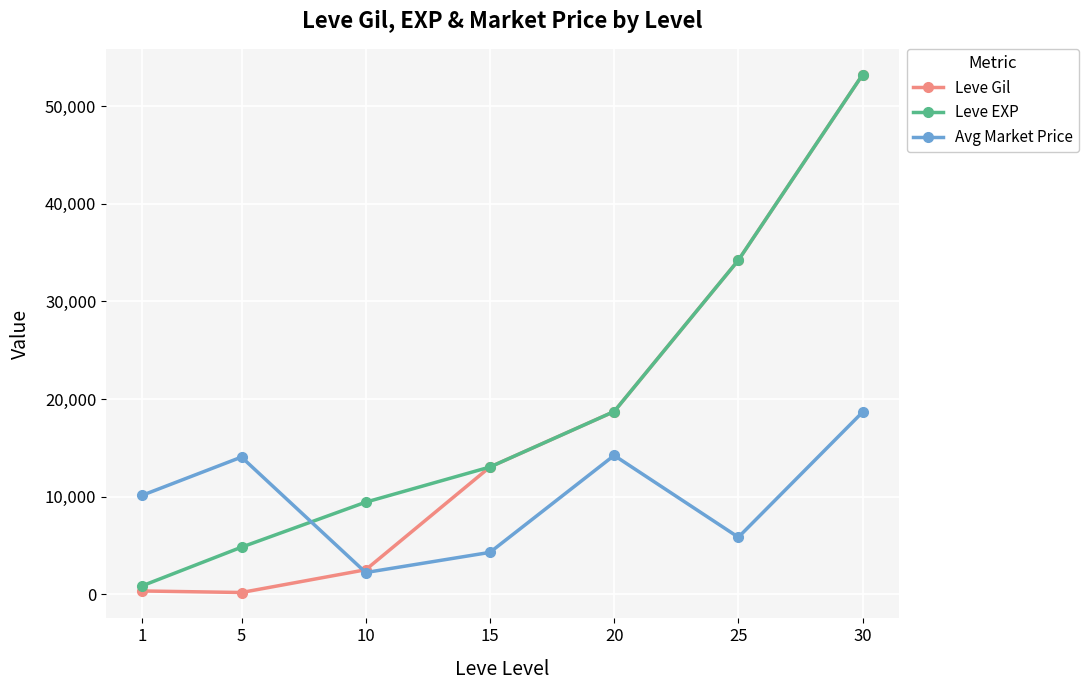

Rank the series by their average value, from highest to lowest.

Leve EXP, Leve Gil, Avg Market Price